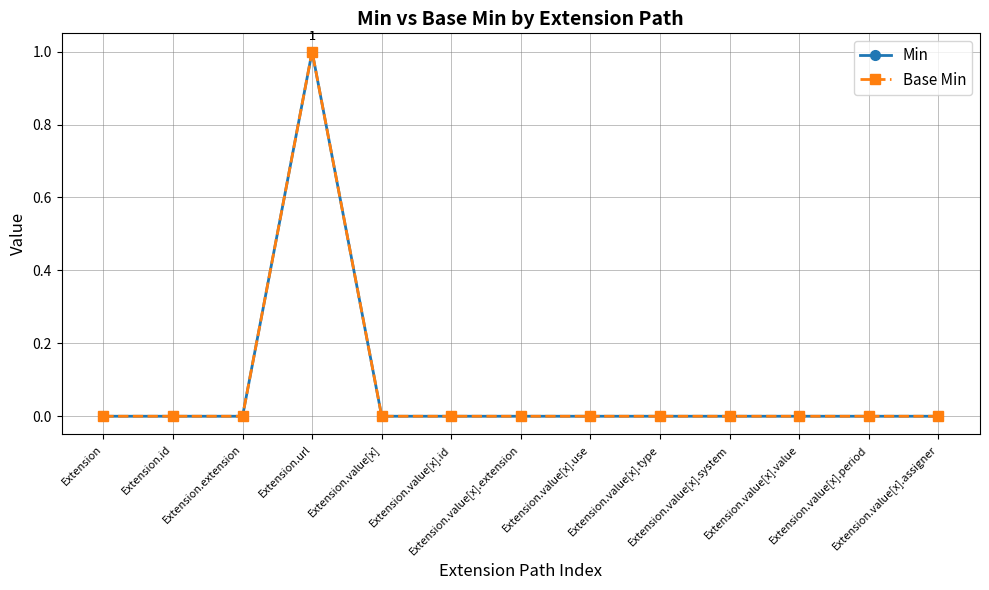

Is it true that Min equals 0 at Extension.value[x].assigner?

True